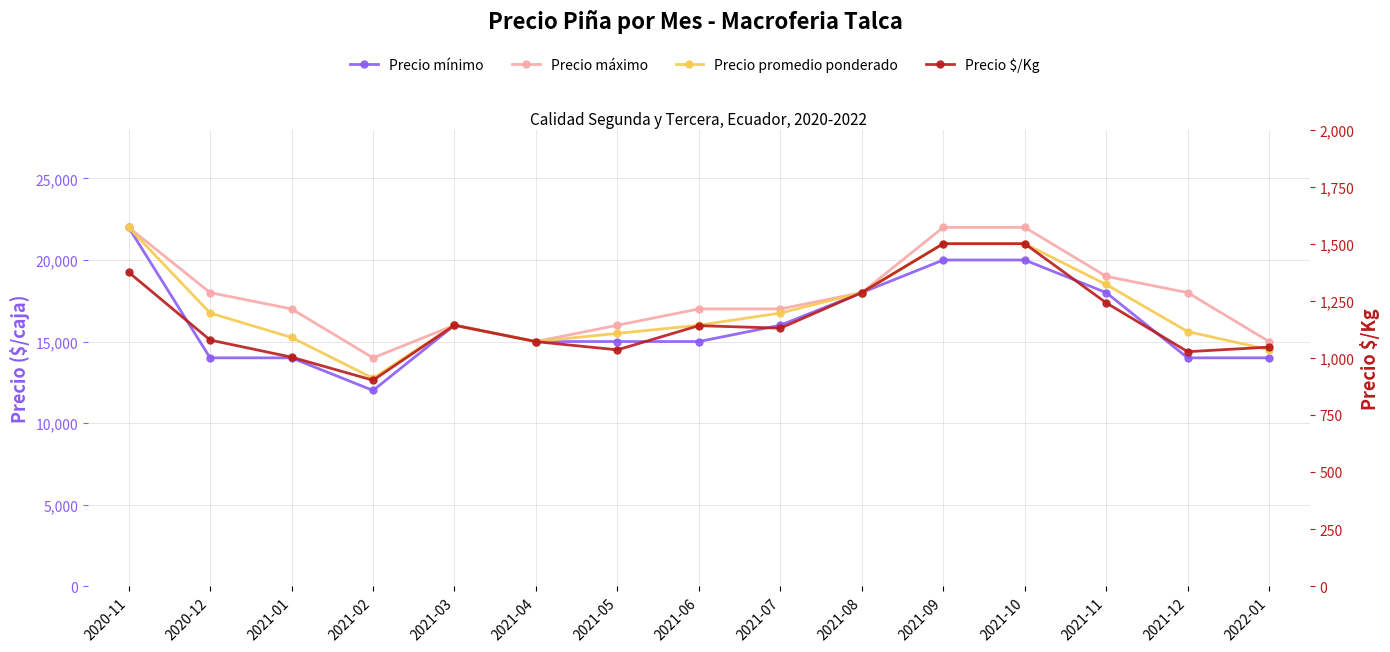

True or false: Precio promedio ponderado and Precio mínimo intersect in this chart.

False